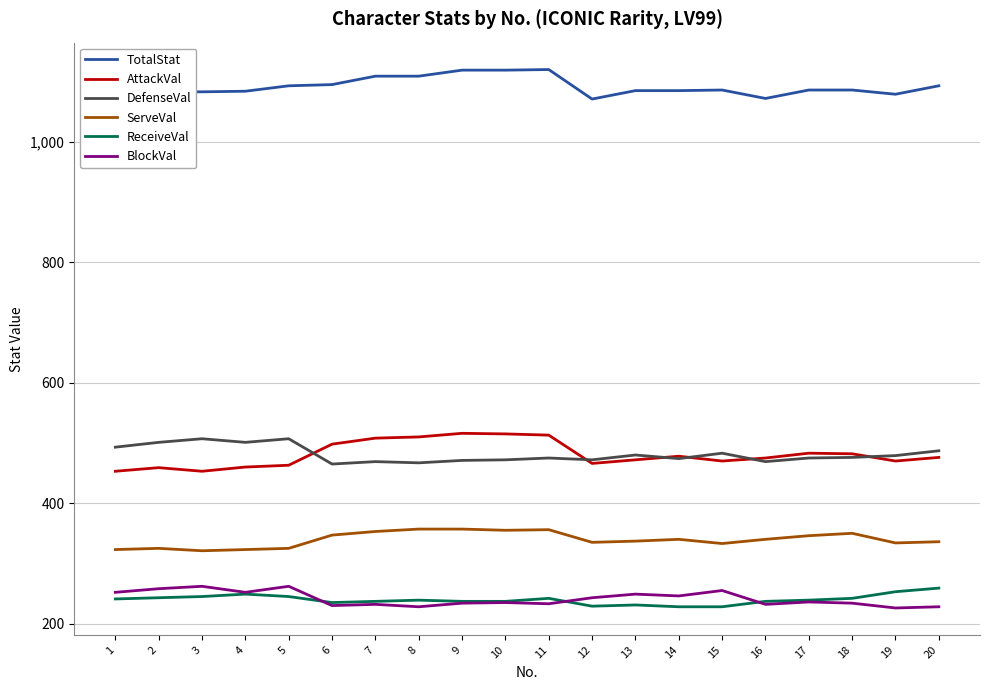

Is it true that BlockVal equals 87 at 20?

False